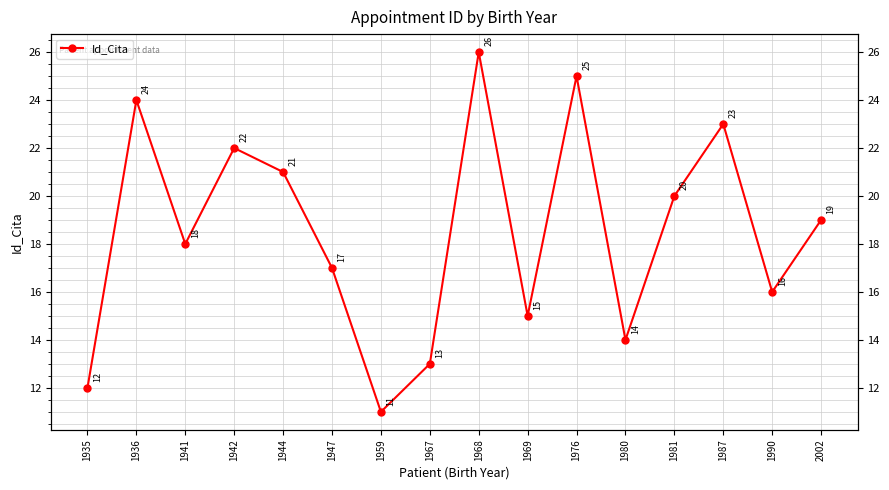

What is the difference between the maximum and minimum values?

15